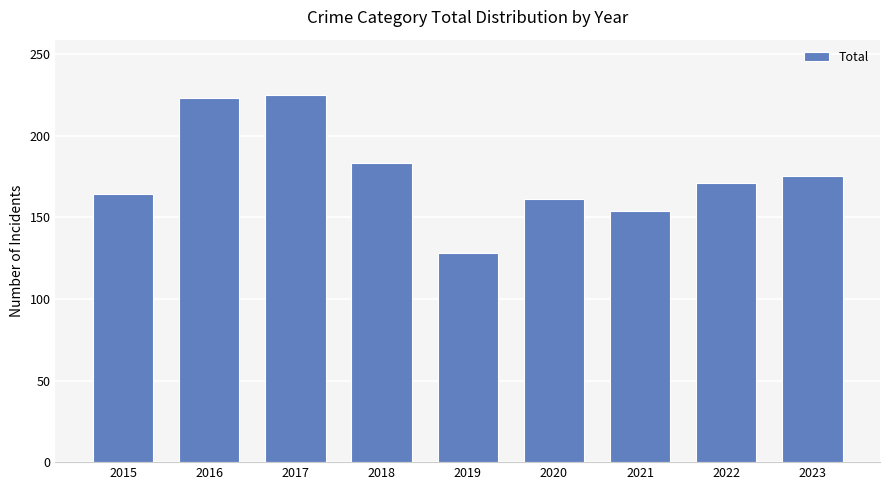

The chart shows a value of 183 at 2018. True or false?

True